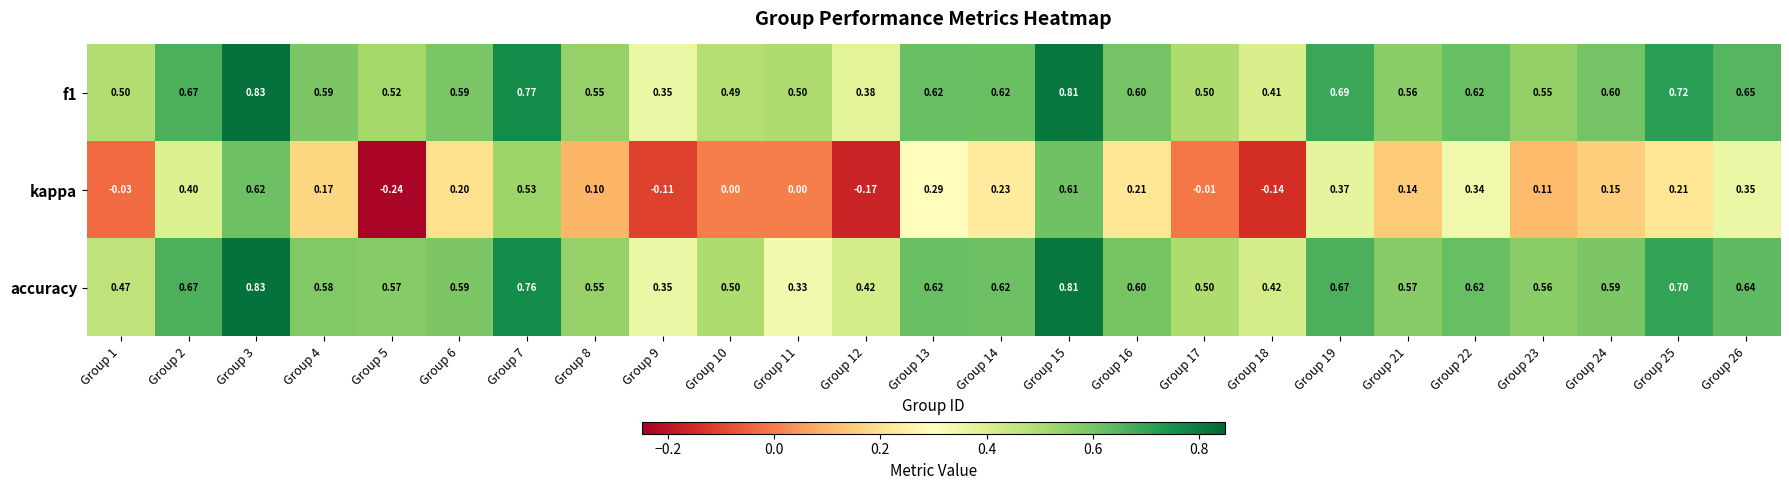

Which label corresponds to the largest value in the chart?

Group 3